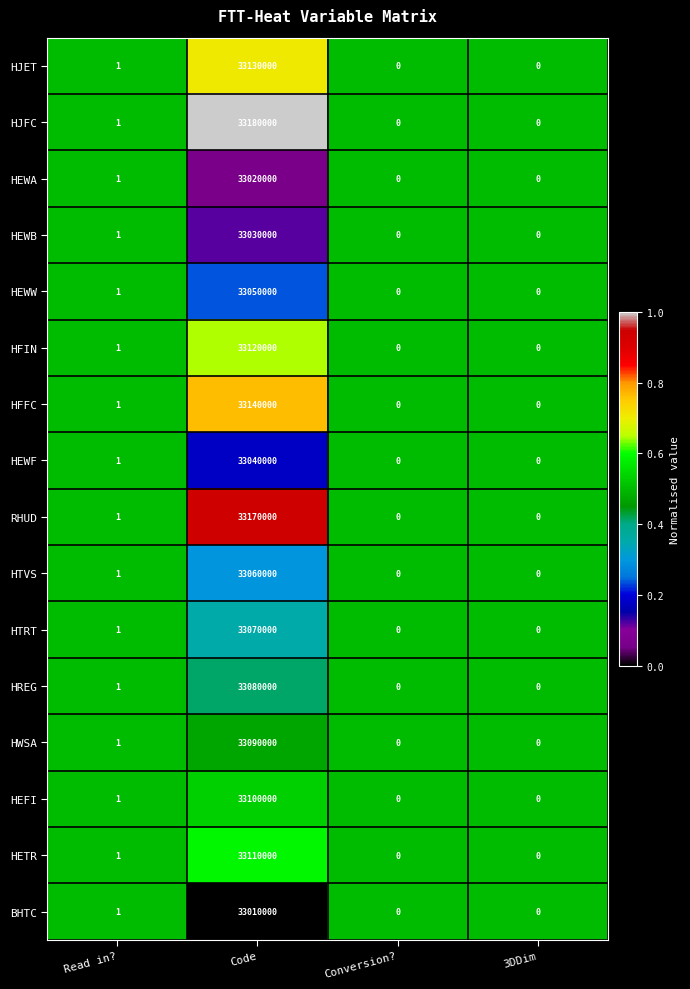

At which label is HREG closest to 16540000?

Read in?